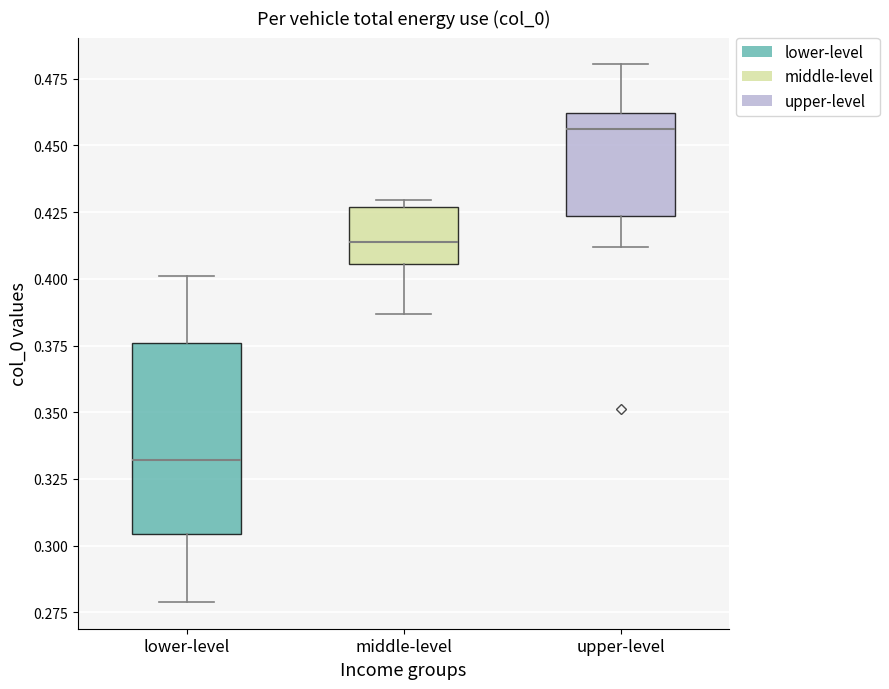

Comparing the boxes themselves (not the whiskers), which one is the tallest?

lower-level